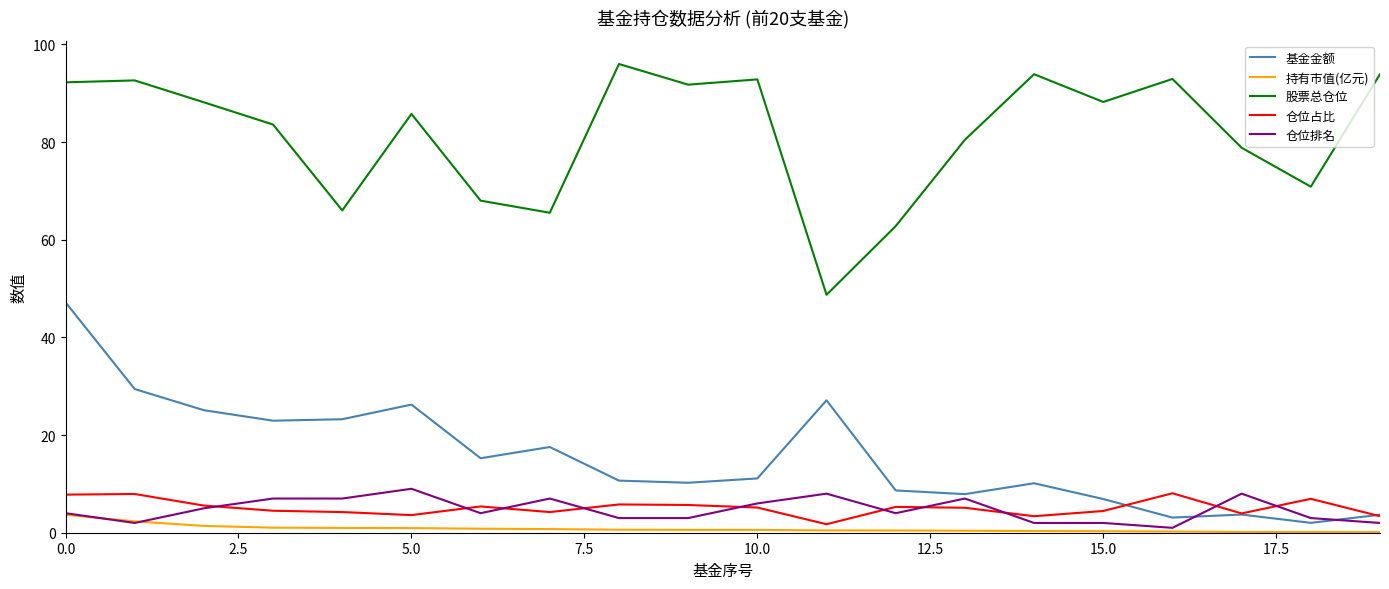

Which series has the largest total across all categories?

股票总仓位